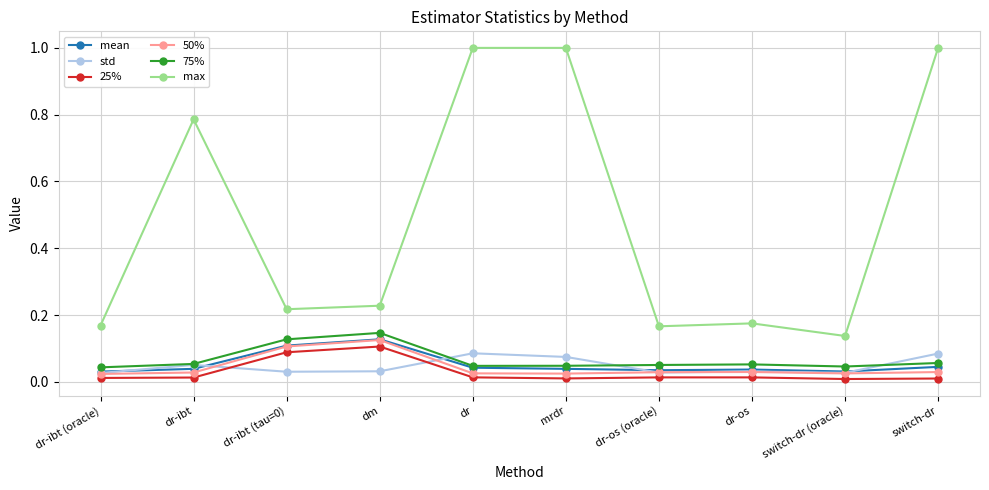

What is the label of the 5th point from the right?

mrdr